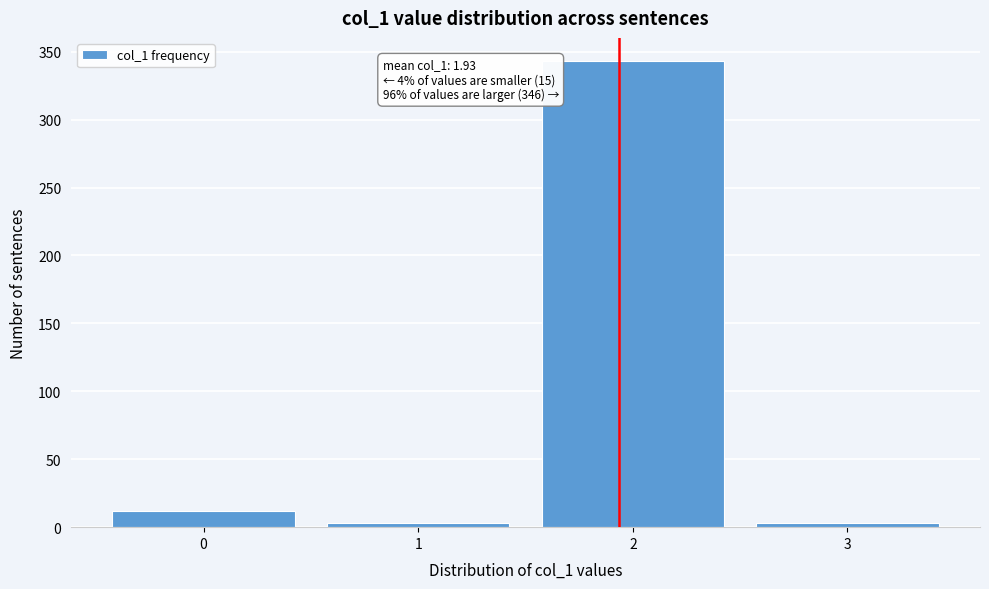

Reading left to right, what are all the values shown in this chart?

0=12	1=3	2=343	3=3